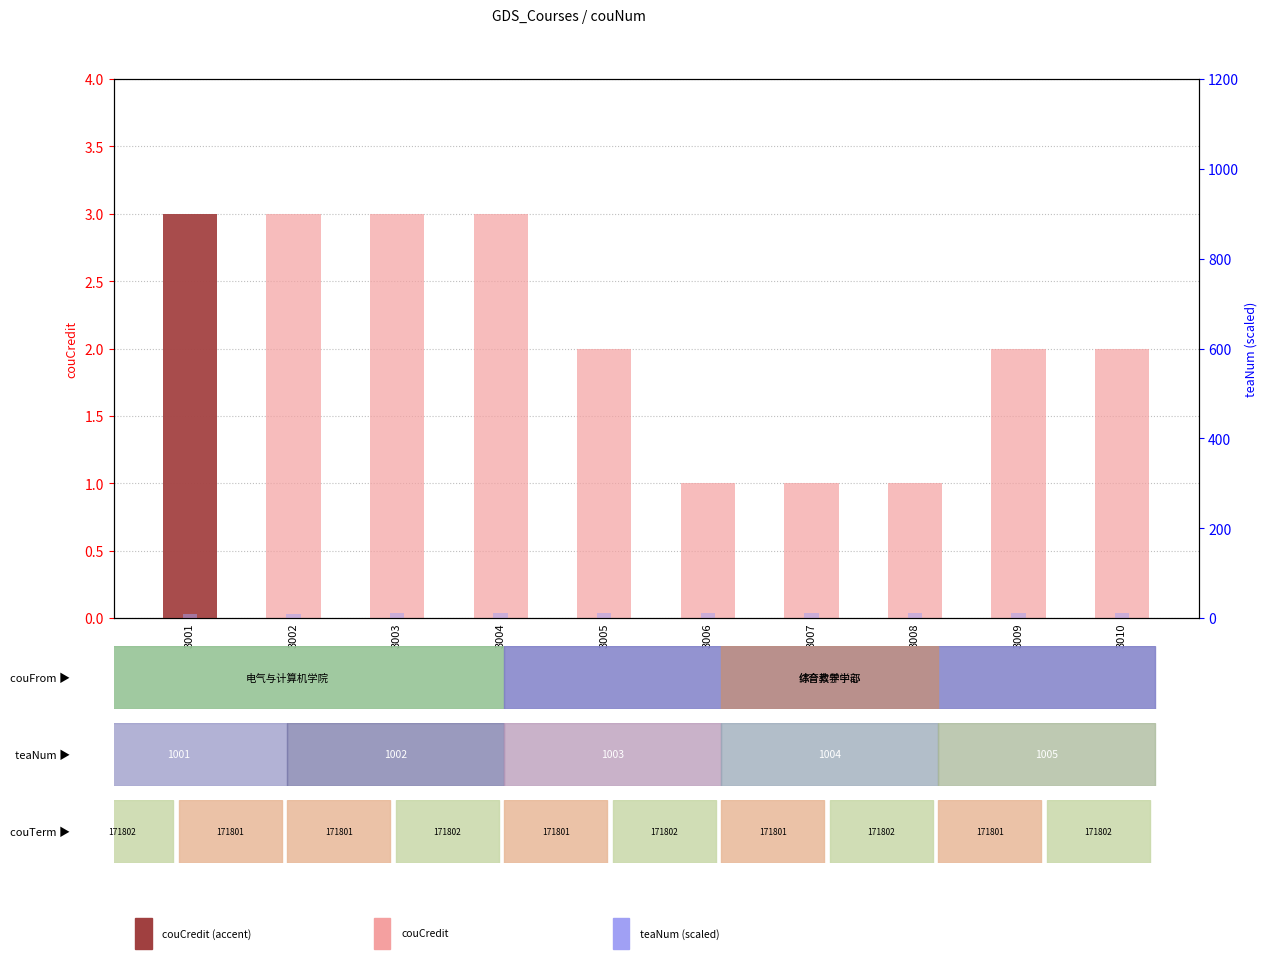

How many groups of bars are there?

10